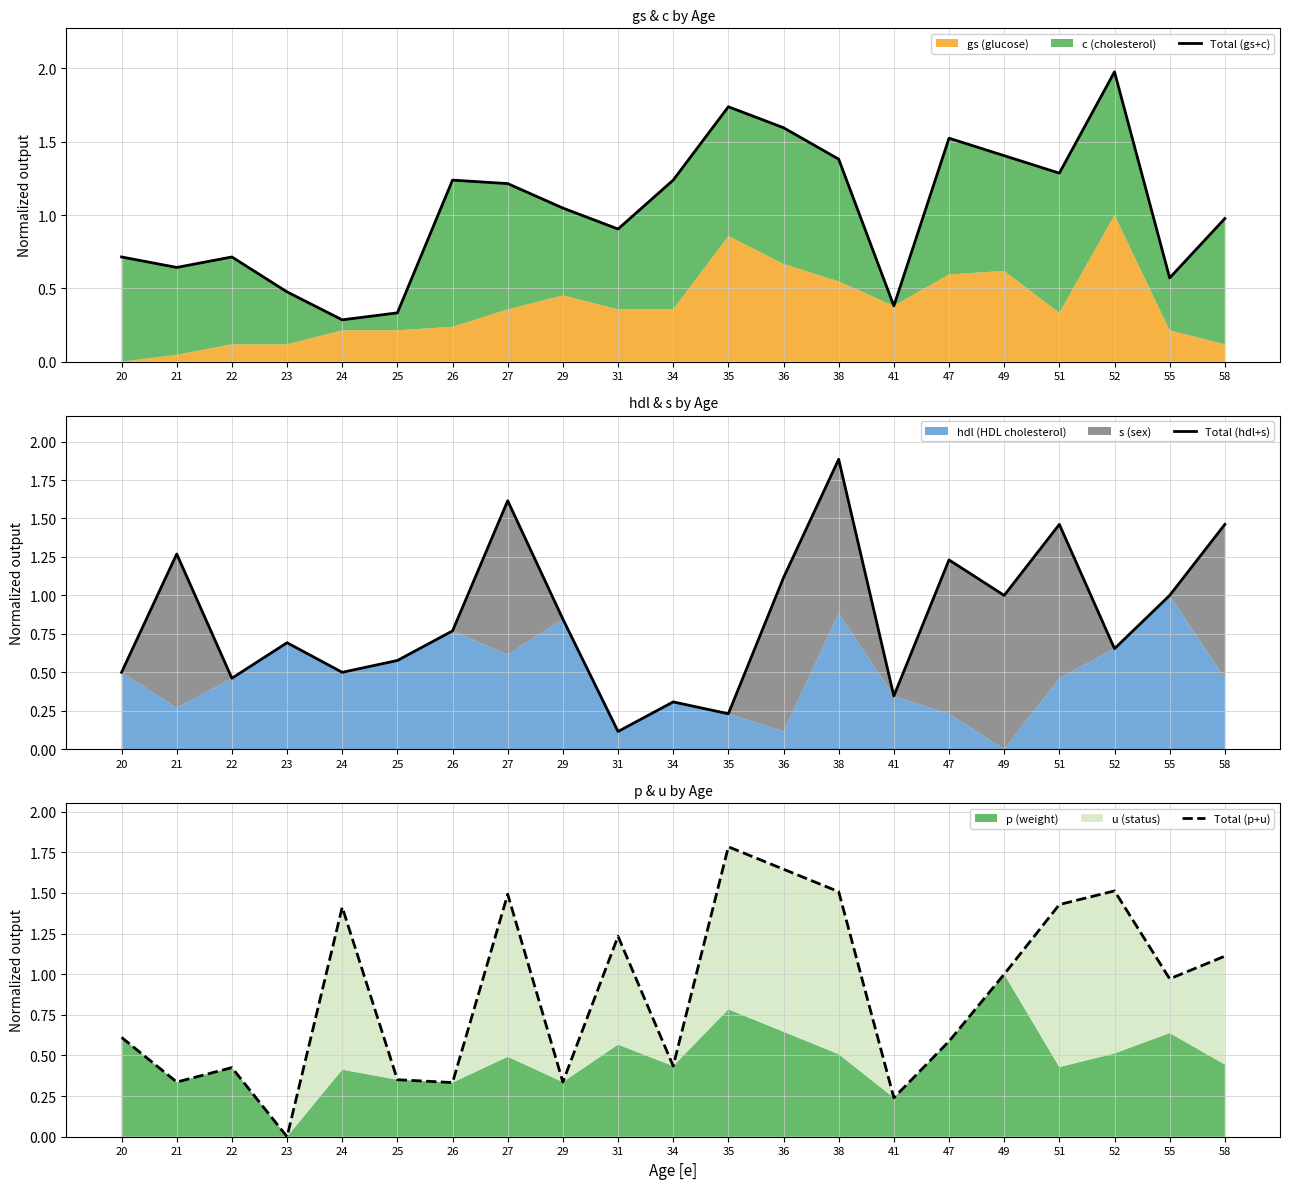

How many interior local peaks does the Total (hdl+s) series have?

7